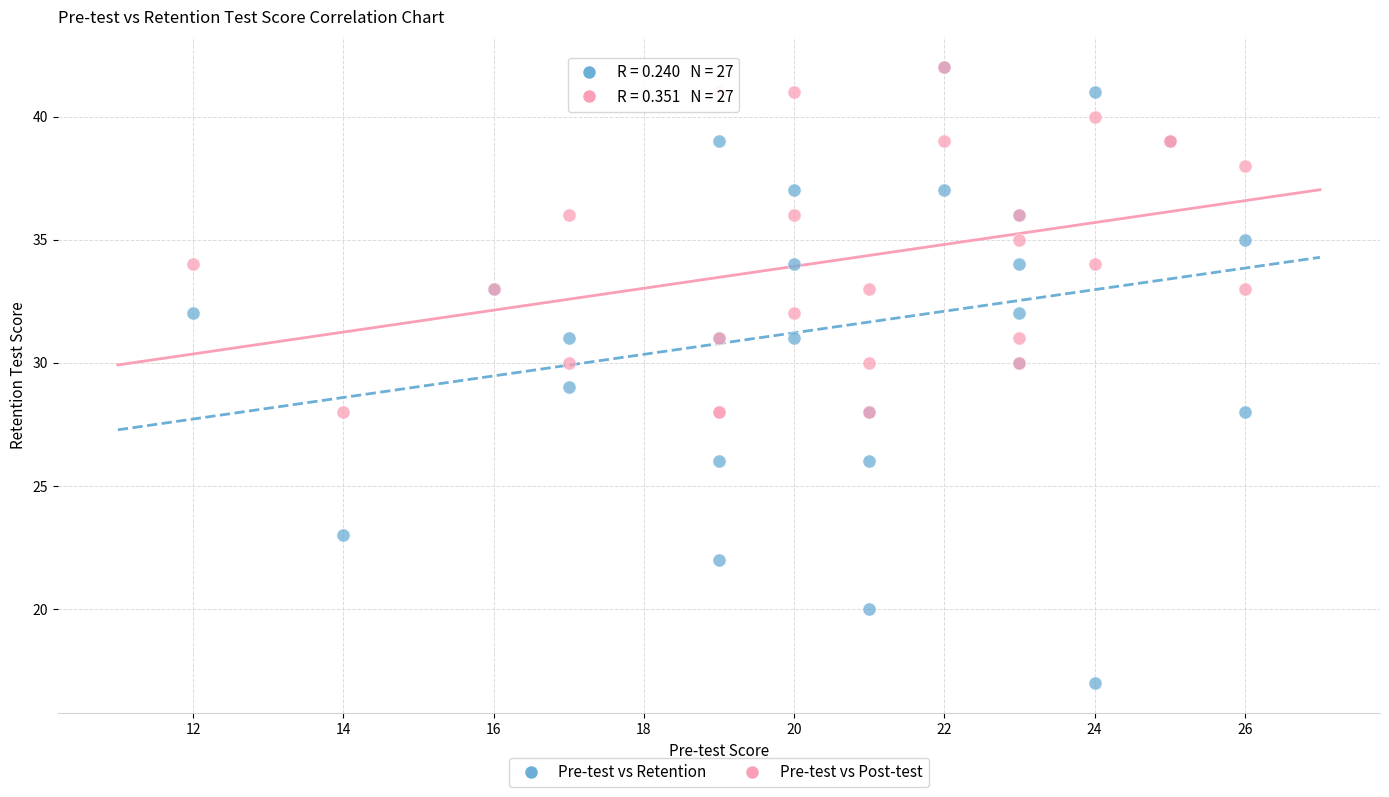

What are all the series names shown in the legend?

Pre-test vs Retention, Pre-test vs Post-test